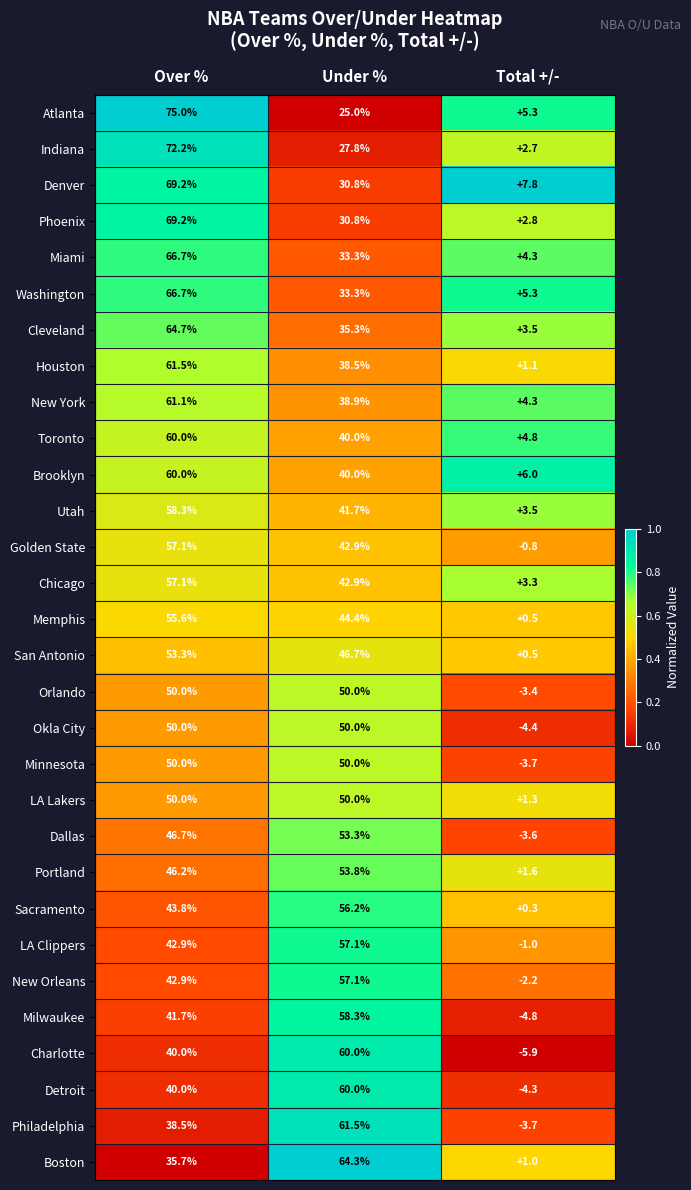

How many data points in Boston are less than 35?

1